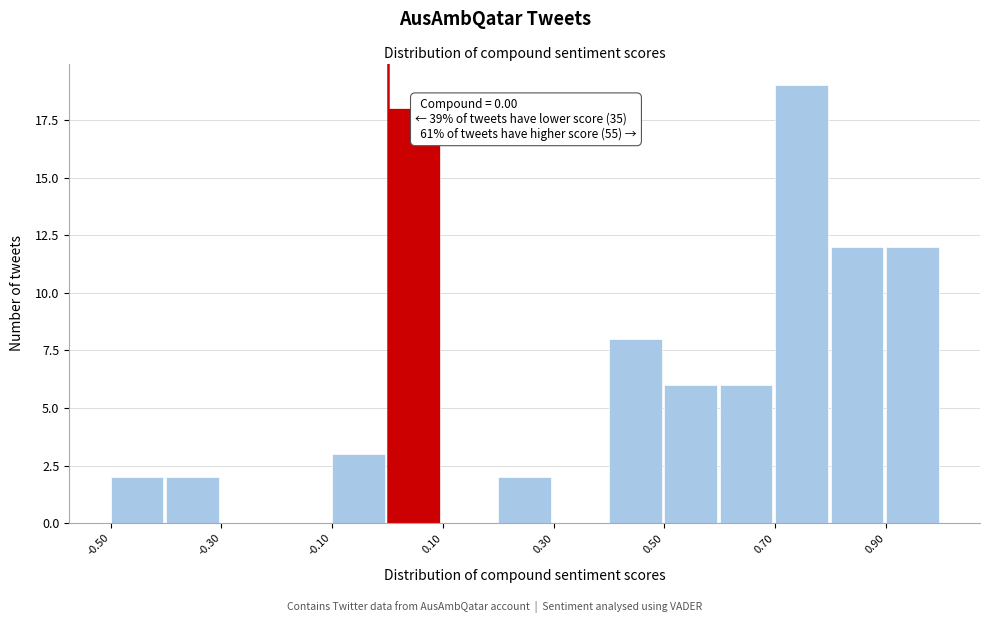

Which range on the x-axis has the tallest bar?

0.7 to 0.8